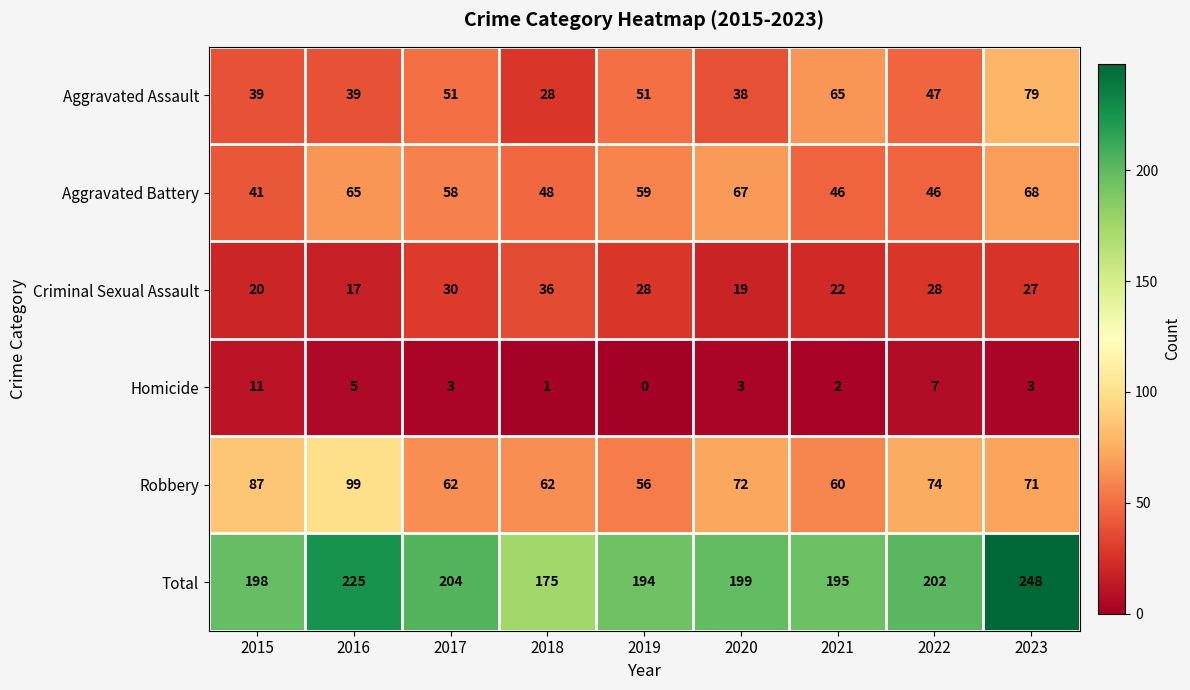

Rank the series at 2017 from highest to lowest value.

Total, Robbery, Aggravated Battery, Aggravated Assault, Criminal Sexual Assault, Homicide